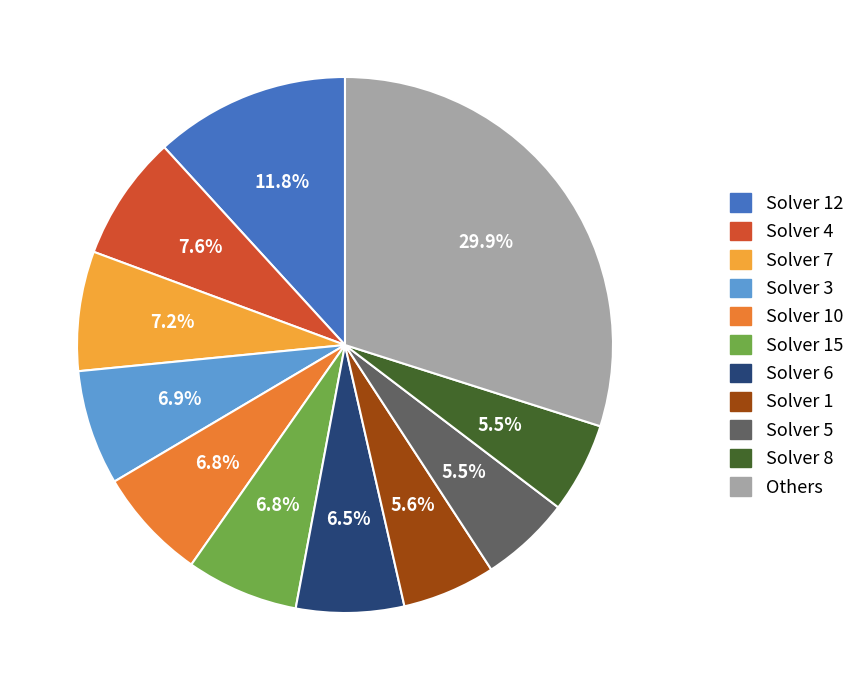

Combined, what portion of the pie is Solver 8 and Solver 3?

12.4%